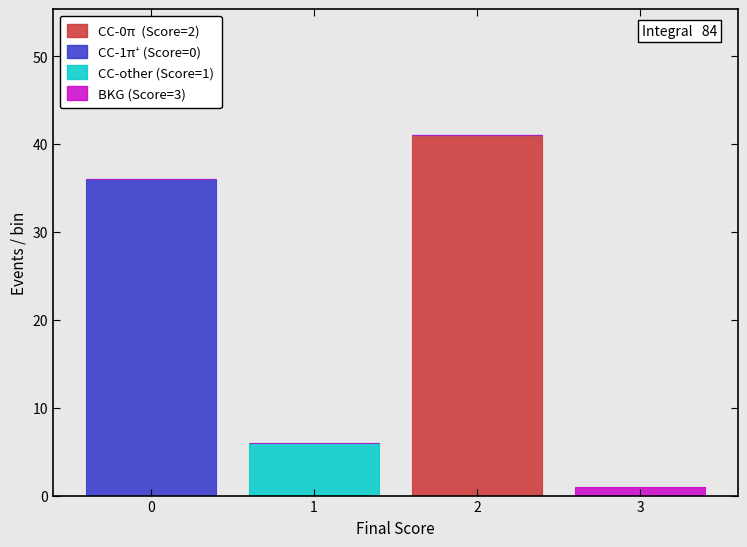

Reading left to right, what are the values for CC-0π (Score=2)?

0=0	1=0	2=41	3=0